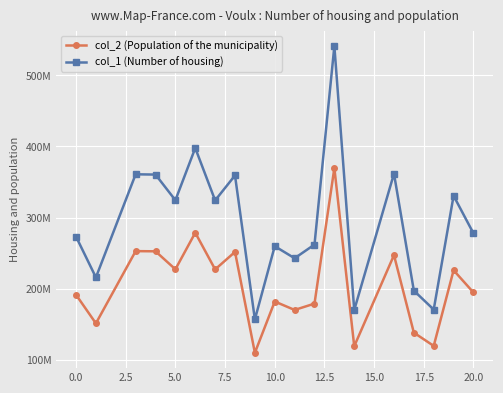

What is the average value of the col_2 (Population of the municipality) series?

204658949.4